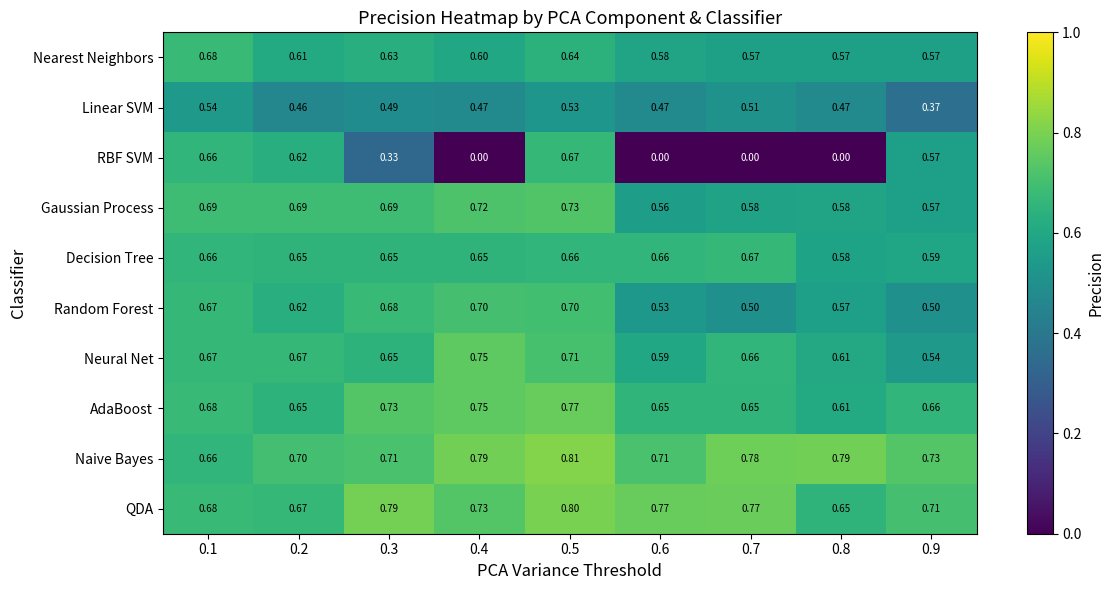

Is the value of Random Forest at 0.5 greater than the value of Naive Bayes at 0.1?

Yes